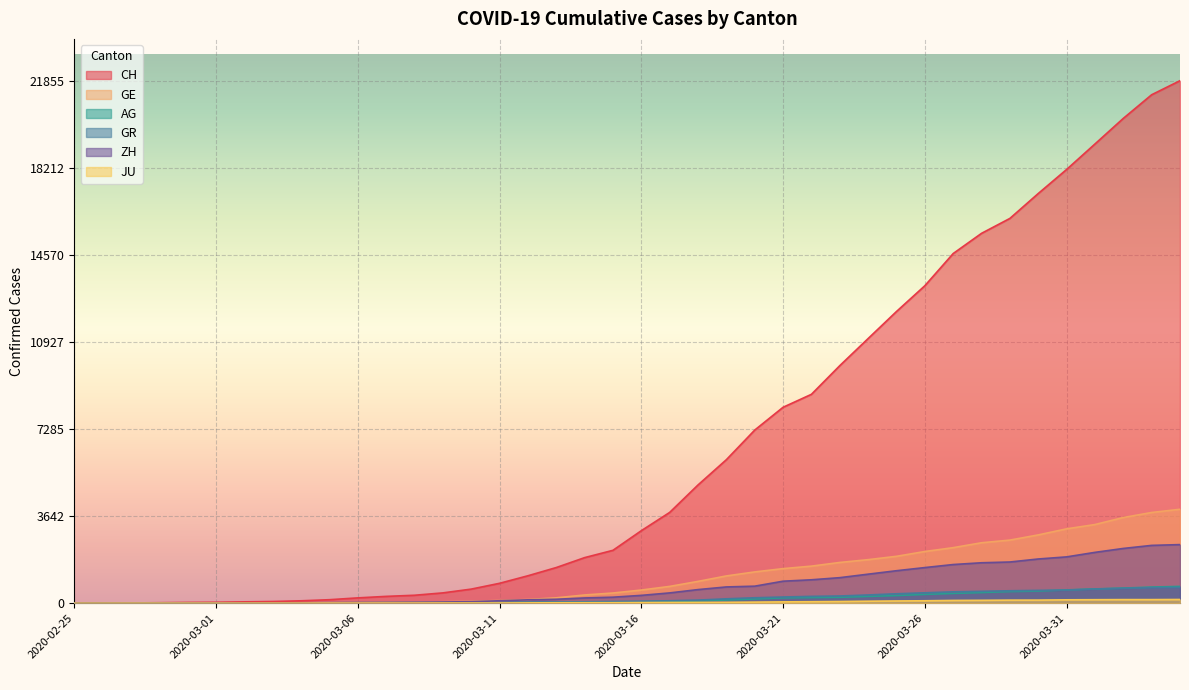

Between 2020-03-18 and 2020-03-27, which series saw the biggest shift?

CH